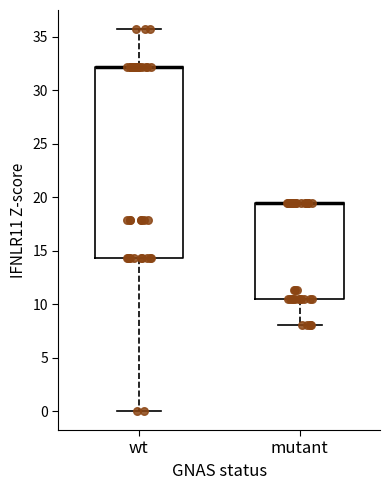

Where is the lower edge of the box for wt on the y-axis? The values are not printed on the chart, so give them approximately, as read against the axis.

14.5